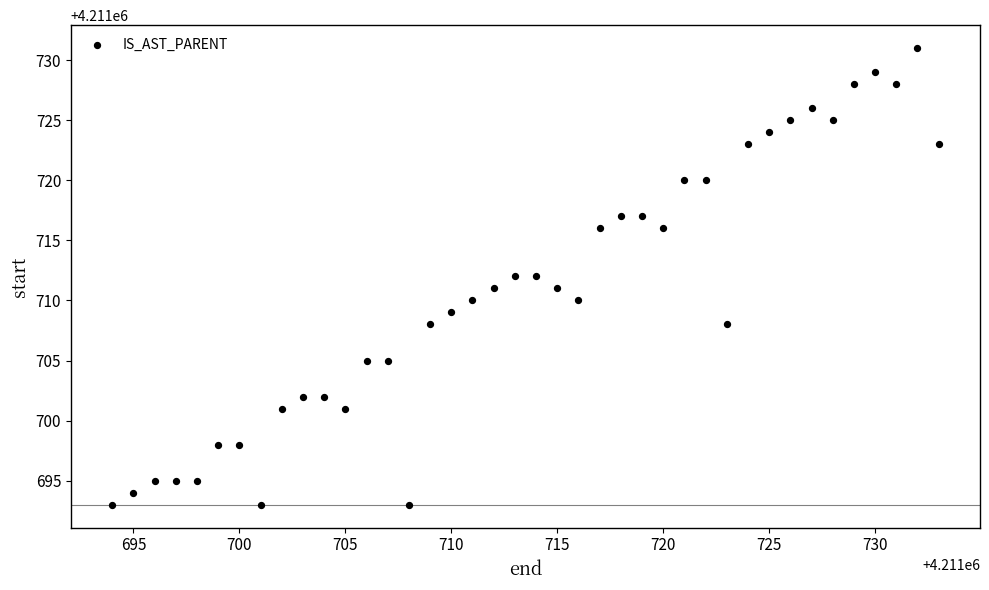

What is the range of Y values (max minus min)?

38